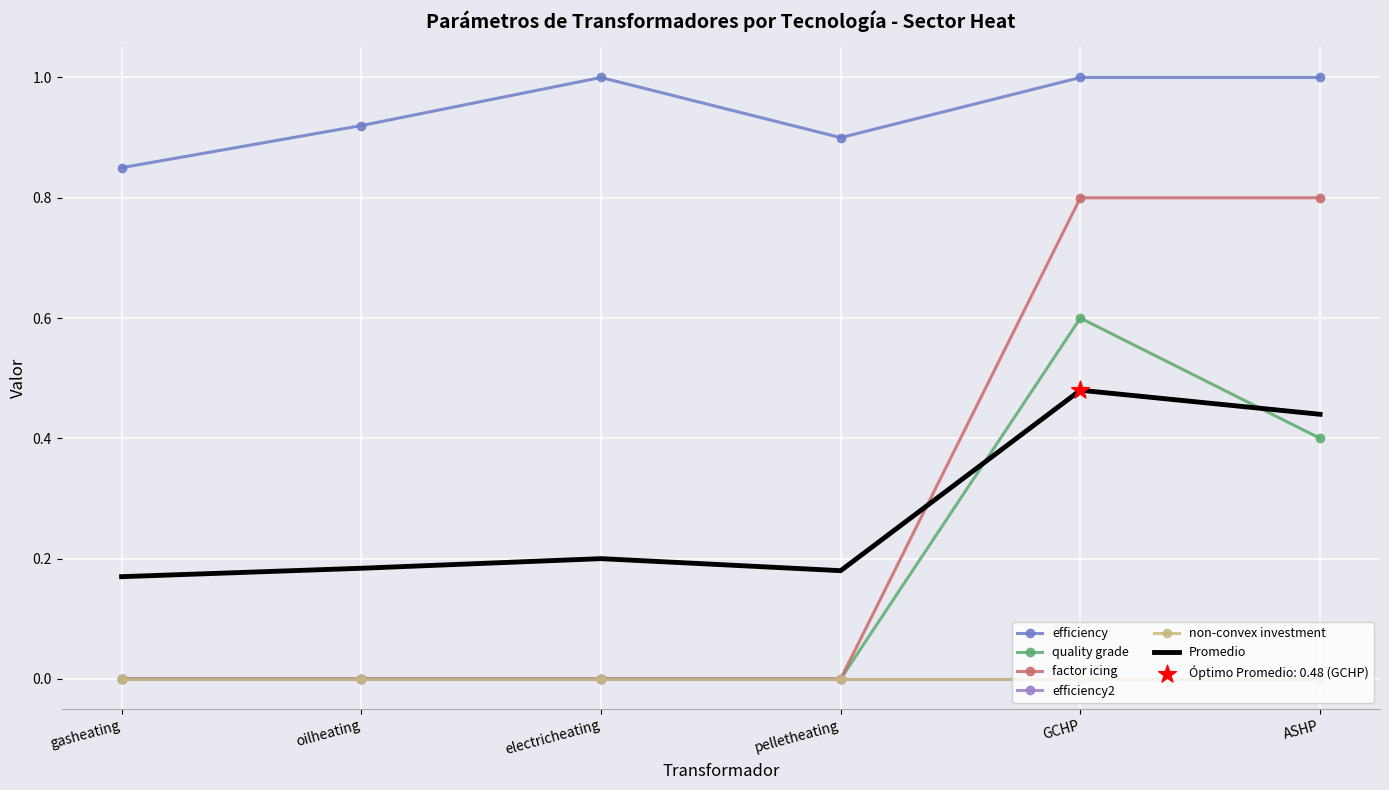

What are all the series names shown in the legend?

efficiency, quality grade, factor icing, efficiency2, non-convex investment, Promedio